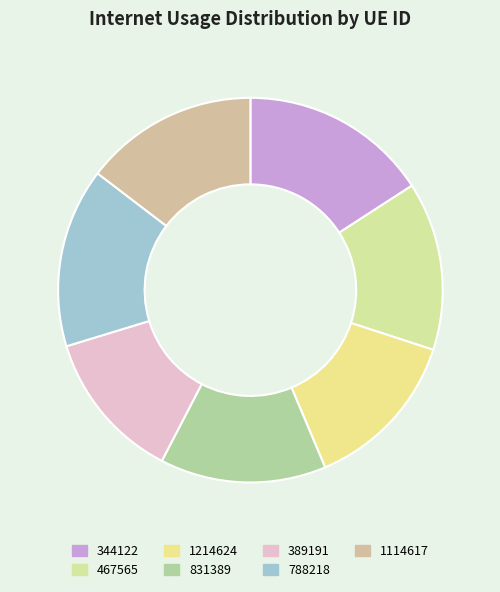

Rank the categories by value from highest to lowest.

344122, 788218, 1114617, 467565, 831389, 1214624, 389191